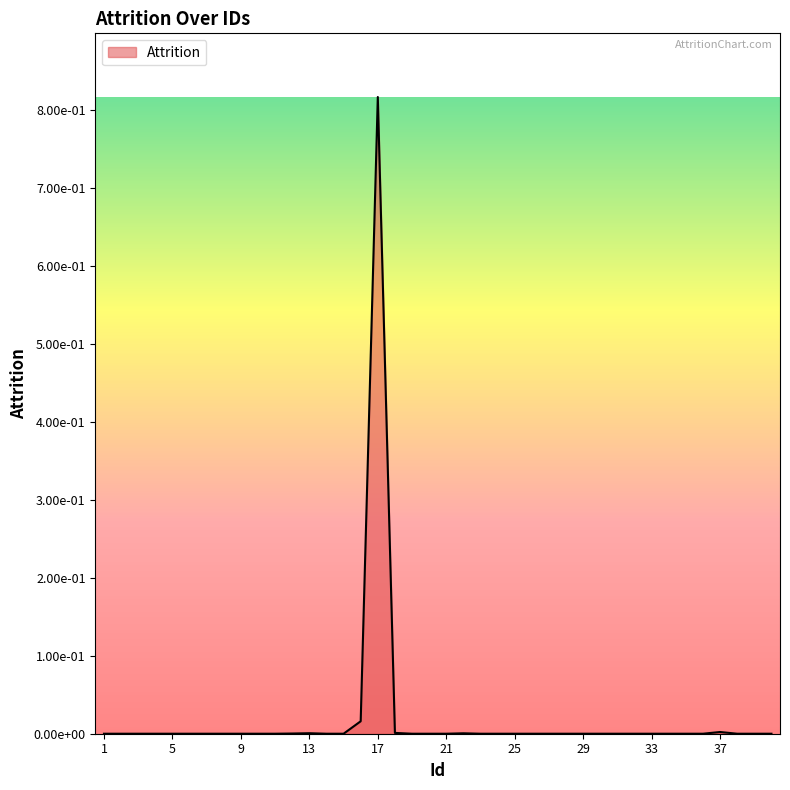

List the labels in order of value, smallest first.

1, 14, 5, 25, 19, 23, 31, 32, 10, 3, 6, 33, 15, 20, 2, 11, 24, 9, 36, 7, 30, 27, 40, 38, 34, 26, 39, 28, 4, 29, 21, 8, 35, 12, 22, 13, 18, 37, 16, 17